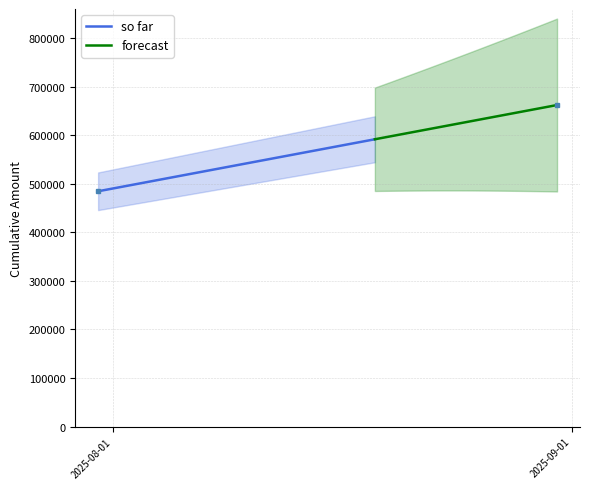

What is the minimum value for so far?

484608.9